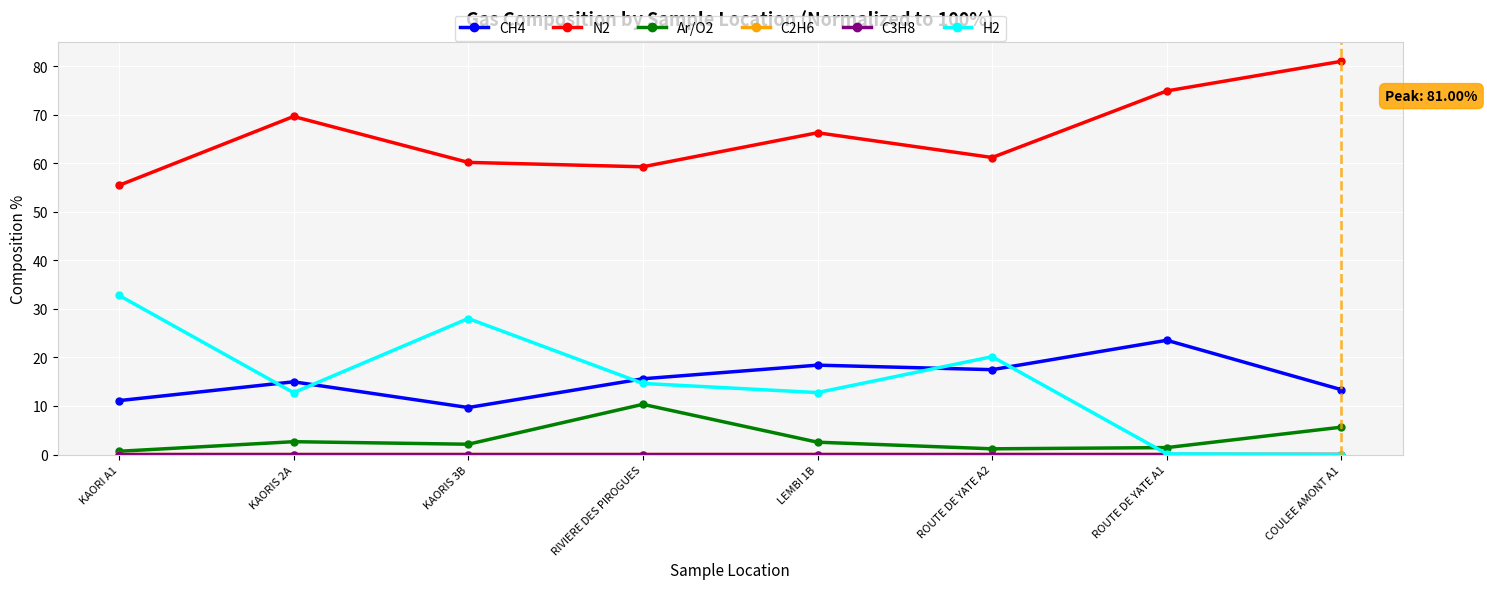

What is the value of the N2 point at the 5th from the left?

66.3